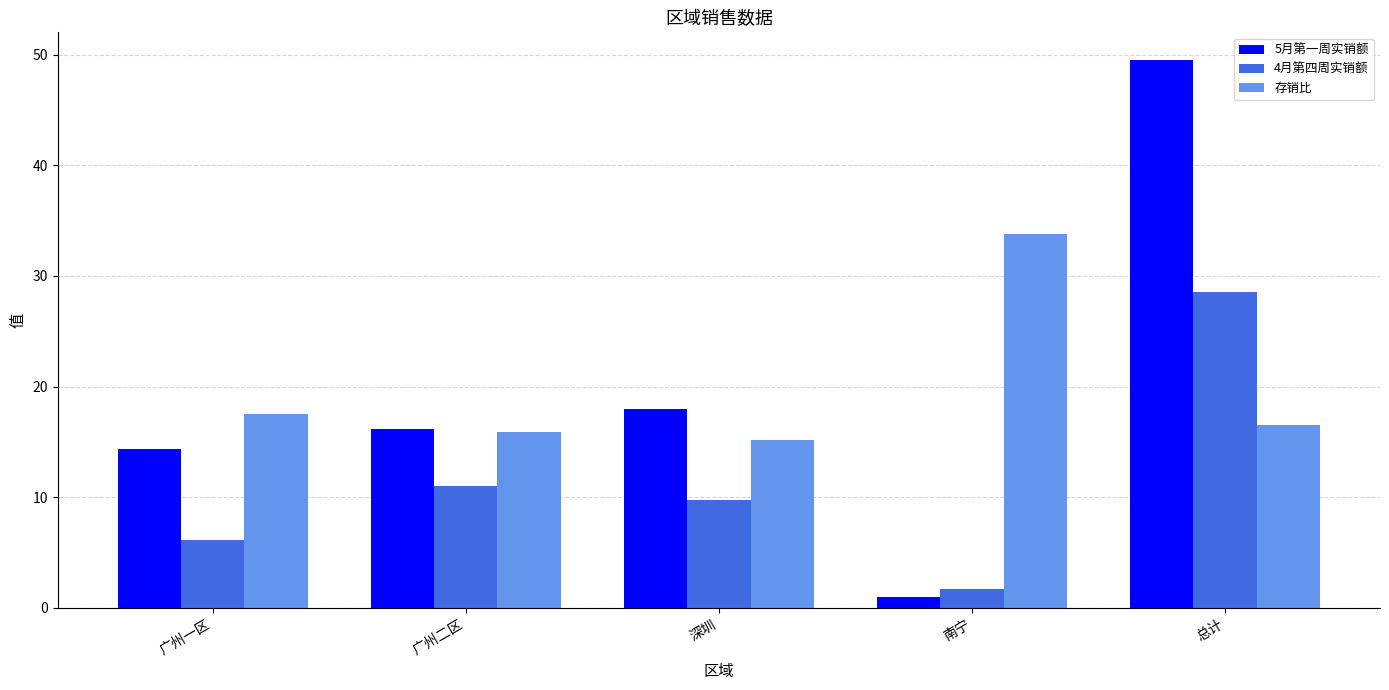

At which category is the sum across all series the highest?

总计